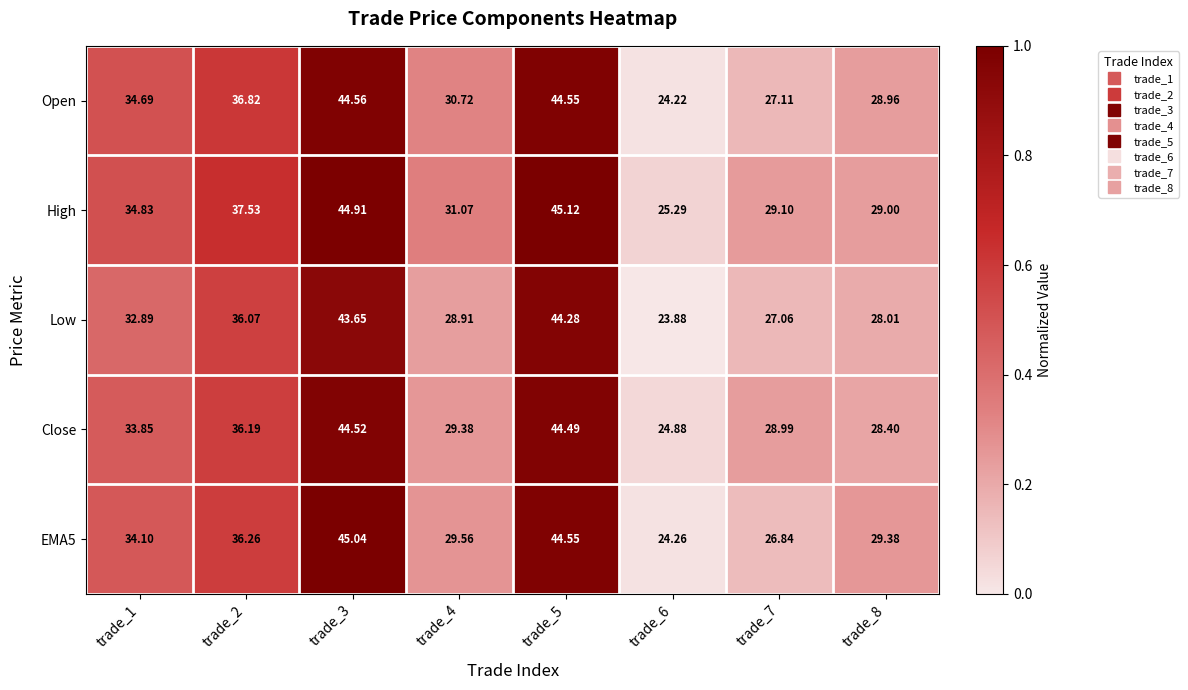

Which series changed the most between trade_4 and trade_7?

Open